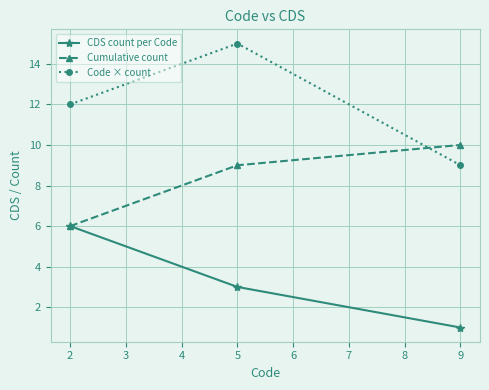

Which series has the largest total across all categories?

Code × count